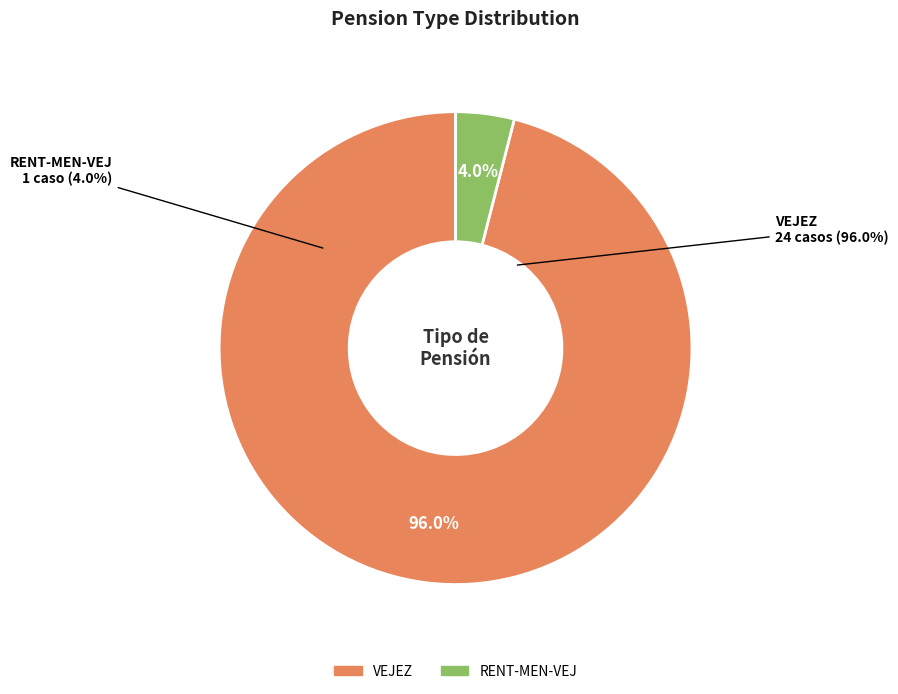

What is the largest slice in the pie chart?

VEJEZ